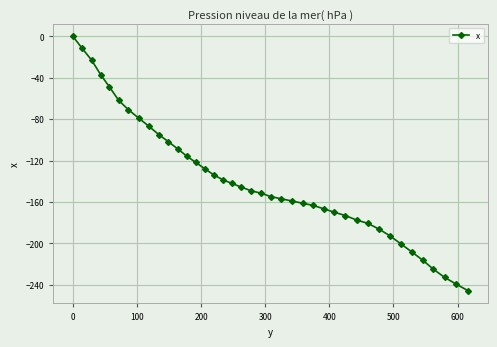

What is the sum of all values?

-5562.7